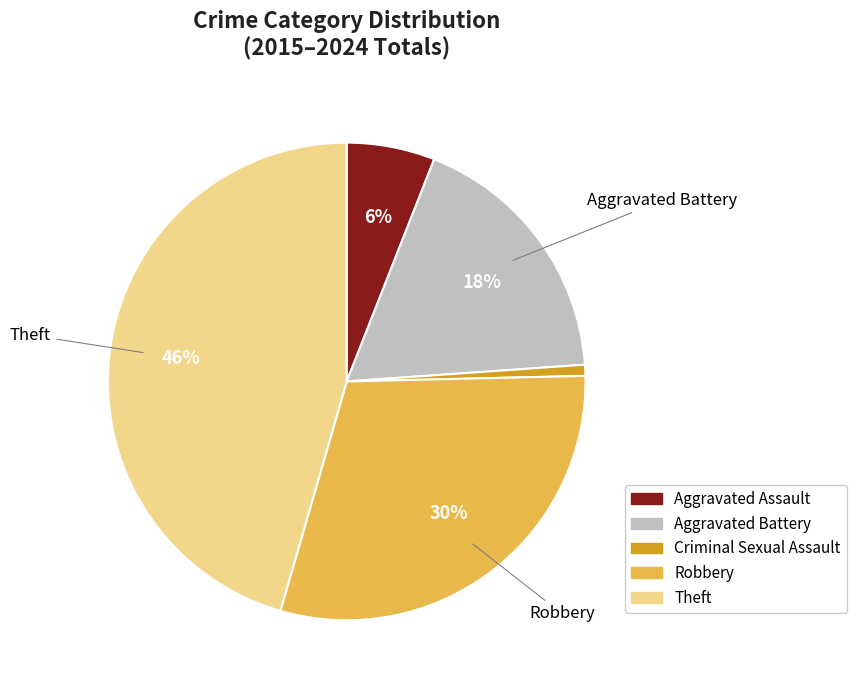

The Criminal Sexual Assault slice represents 1% of the pie. True or false?

True